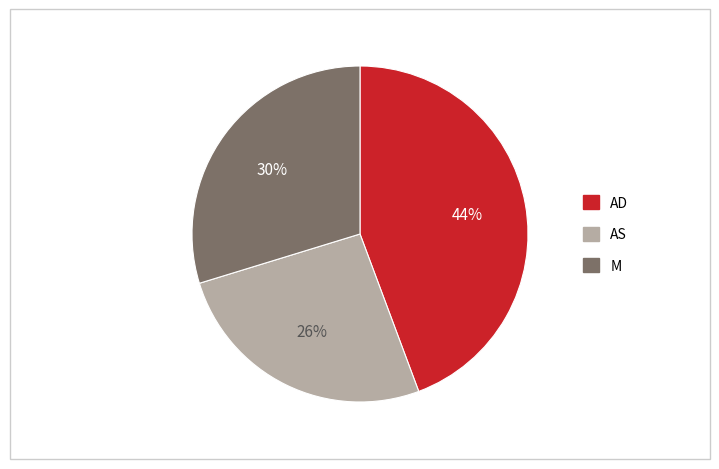

Is it true that AD is 44% of the pie?

True